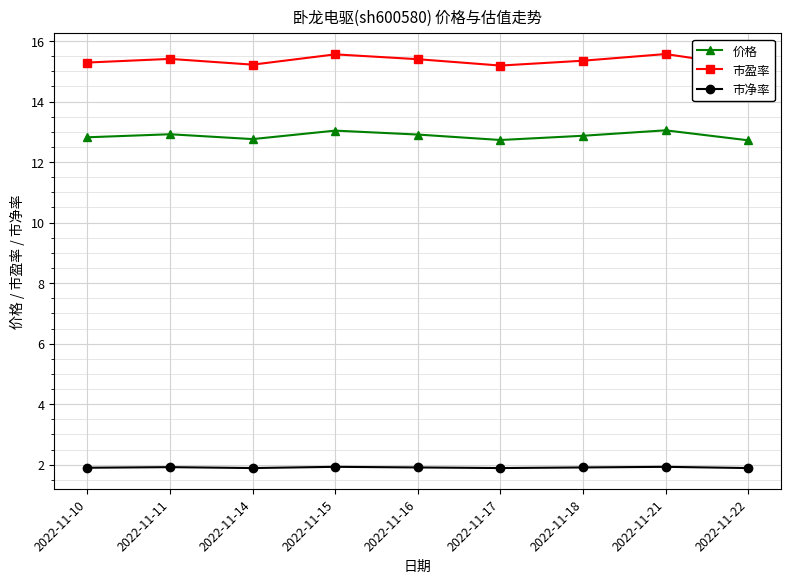

True or false: 市净率 and 市盈率 intersect in this chart.

False